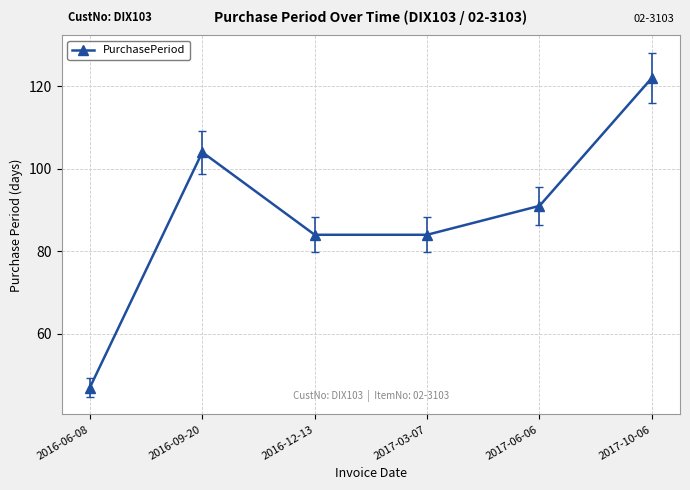

Is this an area chart (filled region under the line)?

No